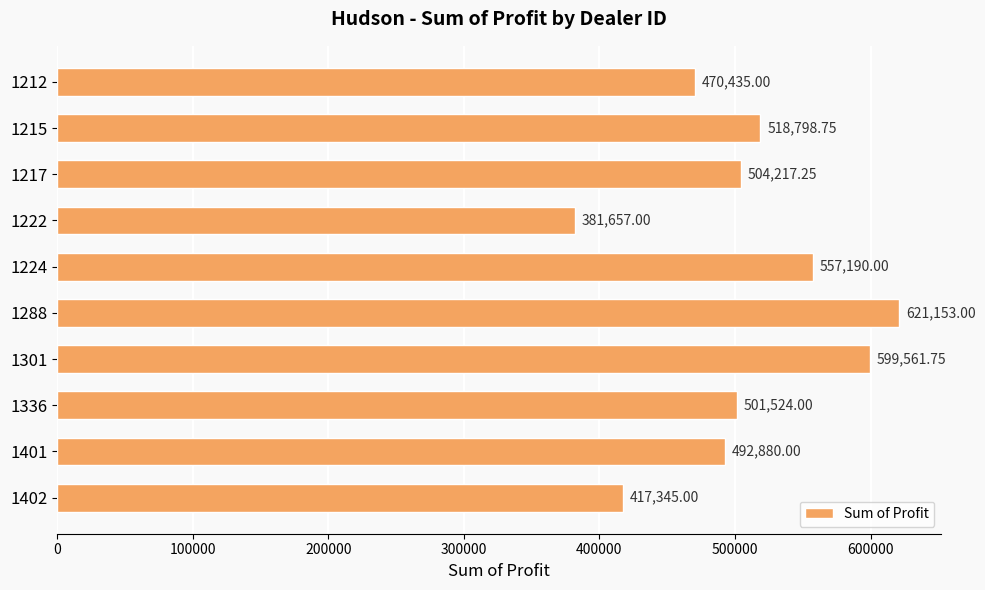

Are the bars grouped side by side (vs. stacked)?

No